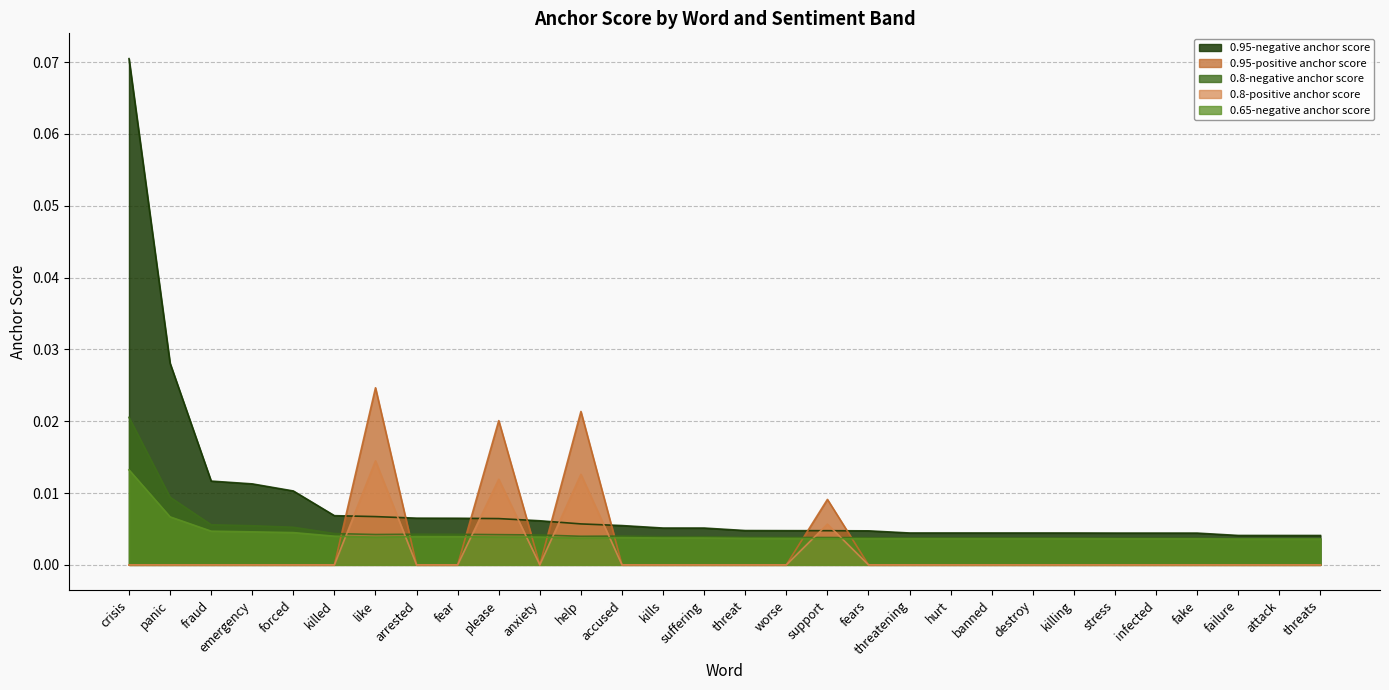

Reading left to right, extract all data points from this chart.

0.95-negative anchor score: 0.1	0.0	0.0	0.0	0.0	0.0	0.0	0.0	0.0	0.0	0.0	0.0	0.0	0.0	0.0	0.0	0.0	0.0	0.0	0.0	0.0	0.0	0.0	0.0	0.0	0.0	0.0	0.0	0.0	0.0
0.95-positive anchor score: 0.0	0.0	0.0	0.0	0.0	0.0	0.0	0.0	0.0	0.0	0.0	0.0	0.0	0.0	0.0	0.0	0.0	0.0	0.0	0.0	0.0	0.0	0.0	0.0	0.0	0.0	0.0	0.0	0.0	0.0
0.8-negative anchor score: 0.0	0.0	0.0	0.0	0.0	0.0	0.0	0.0	0.0	0.0	0.0	0.0	0.0	0.0	0.0	0.0	0.0	0.0	0.0	0.0	0.0	0.0	0.0	0.0	0.0	0.0	0.0	0.0	0.0	0.0
0.8-positive anchor score: 0.0	0.0	0.0	0.0	0.0	0.0	0.0	0.0	0.0	0.0	0.0	0.0	0.0	0.0	0.0	0.0	0.0	0.0	0.0	0.0	0.0	0.0	0.0	0.0	0.0	0.0	0.0	0.0	0.0	0.0
0.65-negative anchor score: 0.0	0.0	0.0	0.0	0.0	0.0	0.0	0.0	0.0	0.0	0.0	0.0	0.0	0.0	0.0	0.0	0.0	0.0	0.0	0.0	0.0	0.0	0.0	0.0	0.0	0.0	0.0	0.0	0.0	0.0